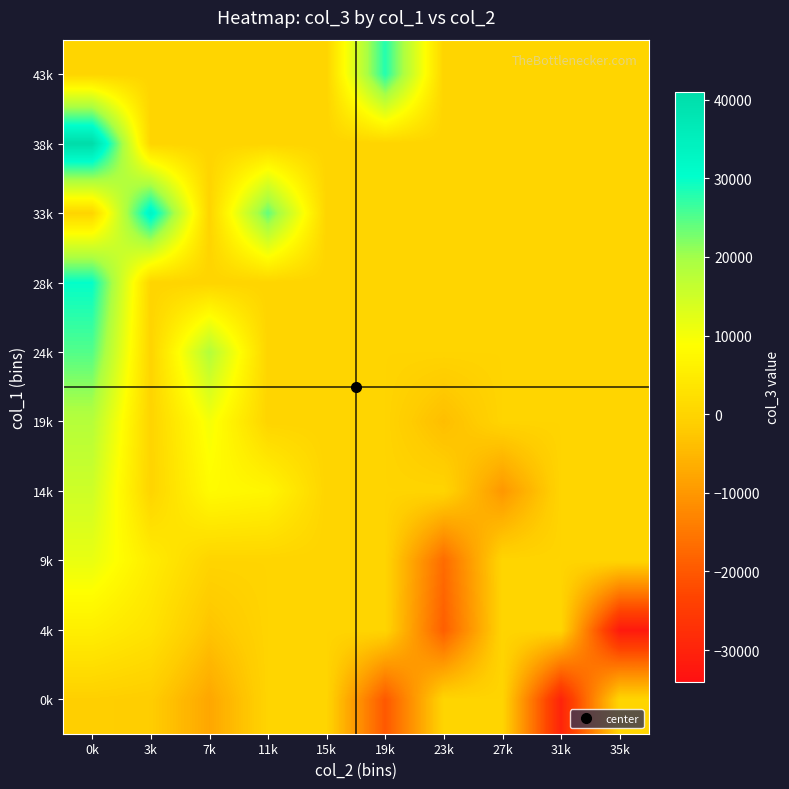

Reading left to right, list all the values displayed in this chart.

0k: 0k=-1000.0	3k=-1500.0	7k=-7666.7	11k=0.0	15k=0.0	19k=-20000.0	23k=0.0	27k=0.0	31k=-30000.0	35k=0.0
4k: 0k=5500.0	3k=3000.0	7k=-3000.0	11k=0.0	15k=0.0	19k=0.0	23k=-19000.0	27k=0.0	31k=0.0	35k=-32000.0
9k: 0k=11500.0	3k=5000.0	7k=0.0	11k=0.0	15k=0.0	19k=0.0	23k=-17000.0	27k=0.0	31k=0.0	35k=0.0
14k: 0k=15000.0	3k=0.0	7k=8000.0	11k=7000.0	15k=0.0	19k=0.0	23k=0.0	27k=-10000.0	31k=0.0	35k=0.0
19k: 0k=18000.0	3k=0.0	7k=10000.0	11k=0.0	15k=0.0	19k=0.0	23k=-4000.0	27k=0.0	31k=0.0	35k=0.0
24k: 0k=25000.0	3k=0.0	7k=18333.3	11k=0.0	15k=0.0	19k=0.0	23k=0.0	27k=0.0	31k=0.0	35k=0.0
28k: 0k=30000.0	3k=0.0	7k=0.0	11k=0.0	15k=0.0	19k=0.0	23k=0.0	27k=0.0	31k=0.0	35k=0.0
33k: 0k=0.0	3k=33000.0	7k=0.0	11k=24000.0	15k=0.0	19k=0.0	23k=0.0	27k=0.0	31k=0.0	35k=0.0
38k: 0k=41000.0	3k=0.0	7k=0.0	11k=0.0	15k=0.0	19k=0.0	23k=0.0	27k=0.0	31k=0.0	35k=0.0
43k: 0k=0.0	3k=0.0	7k=0.0	11k=0.0	15k=0.0	19k=28000.0	23k=0.0	27k=0.0	31k=0.0	35k=0.0